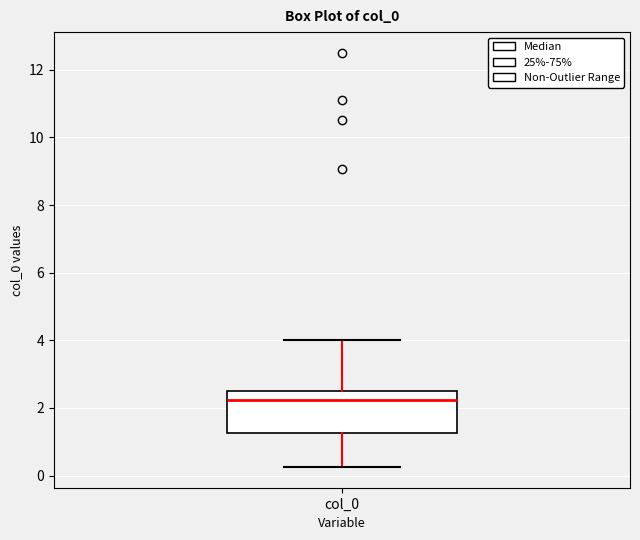

Transcribe this box plot: give where the median line is, the range the box spans, and where the two whiskers end, as read against the y-axis. The values are not printed on the chart, so give them approximately, as read against the axis.

median 2.2, box 1.2 to 2.6, whiskers 0.2 to 4.0